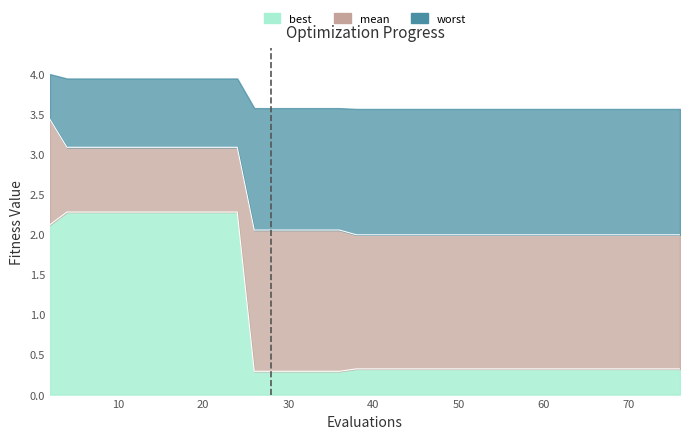

True or false: mean and best cross at least once.

False